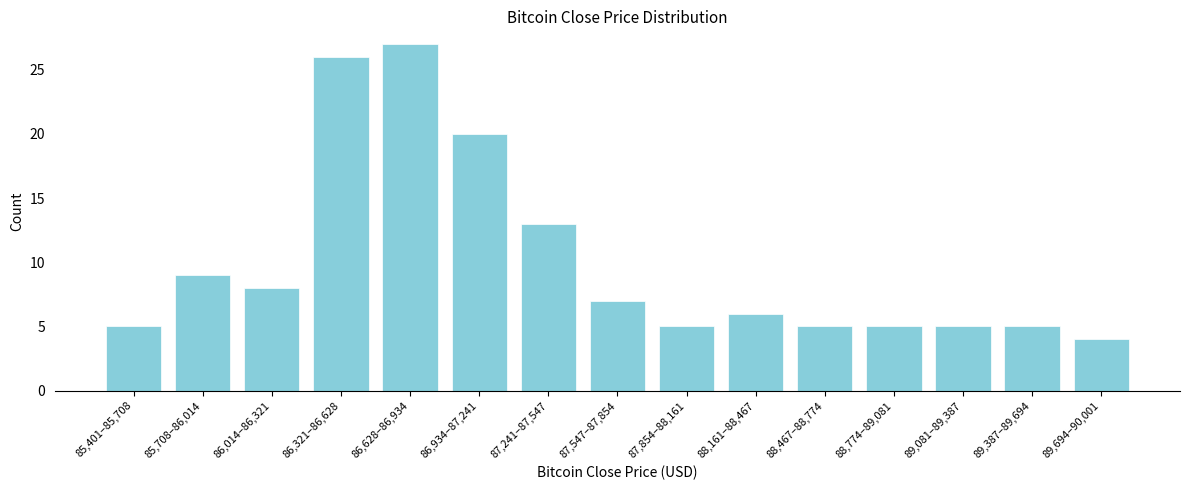

Reading left to right, transcribe all the data shown in this chart.

5	9	8	26	27	20	13	7	5	6	5	5	5	5	4